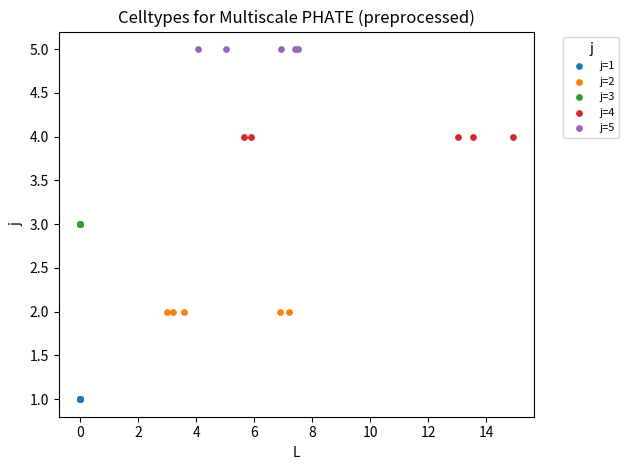

Which series reaches the minimum Y coordinate?

j=1